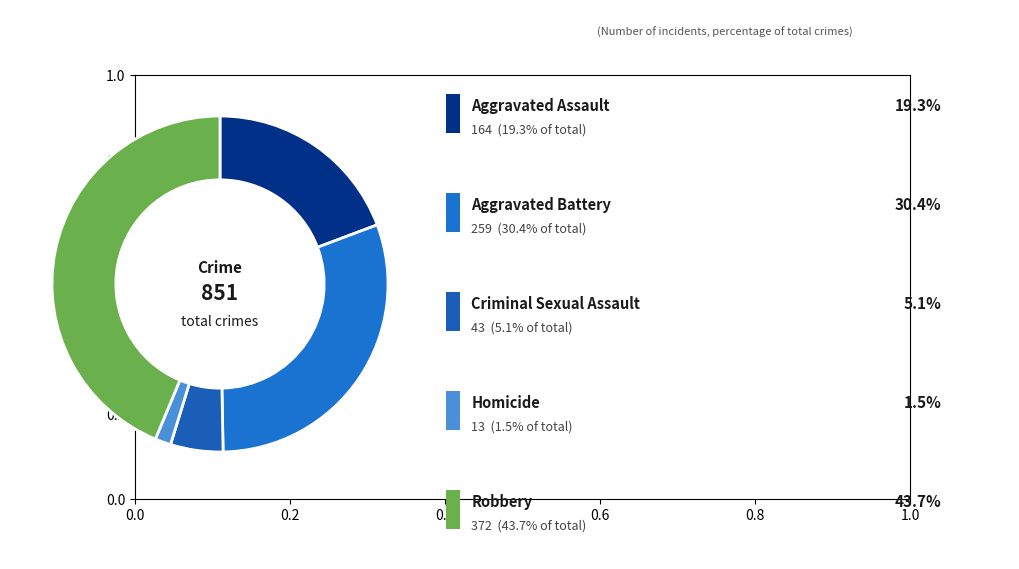

Count the number of slices in the pie.

5